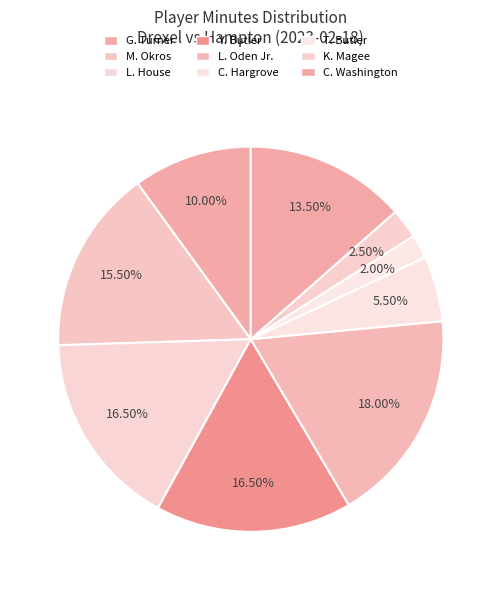

Count the number of slices in the pie.

9